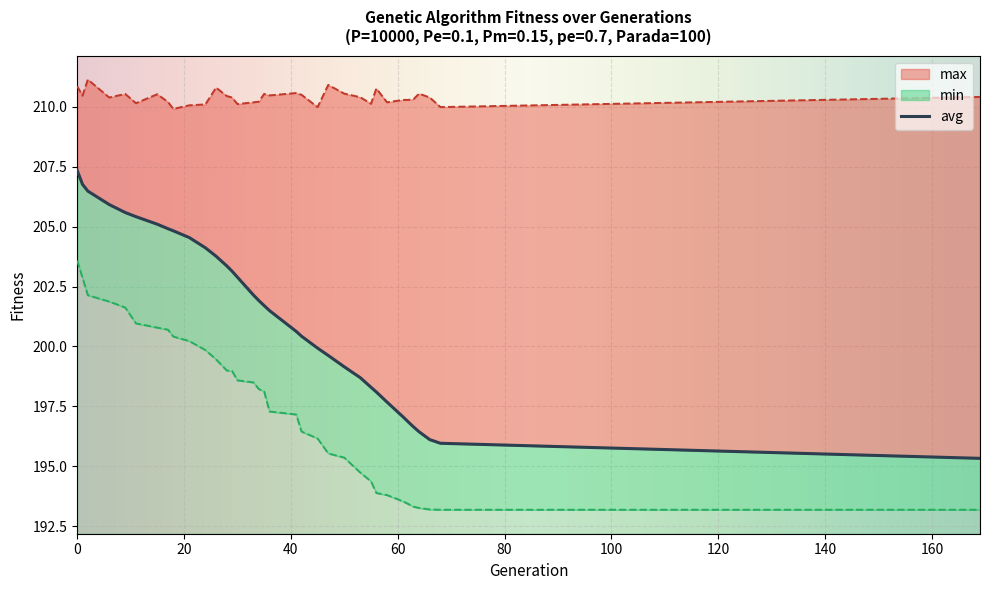

At how many categories does at least one series exceed 205?

35